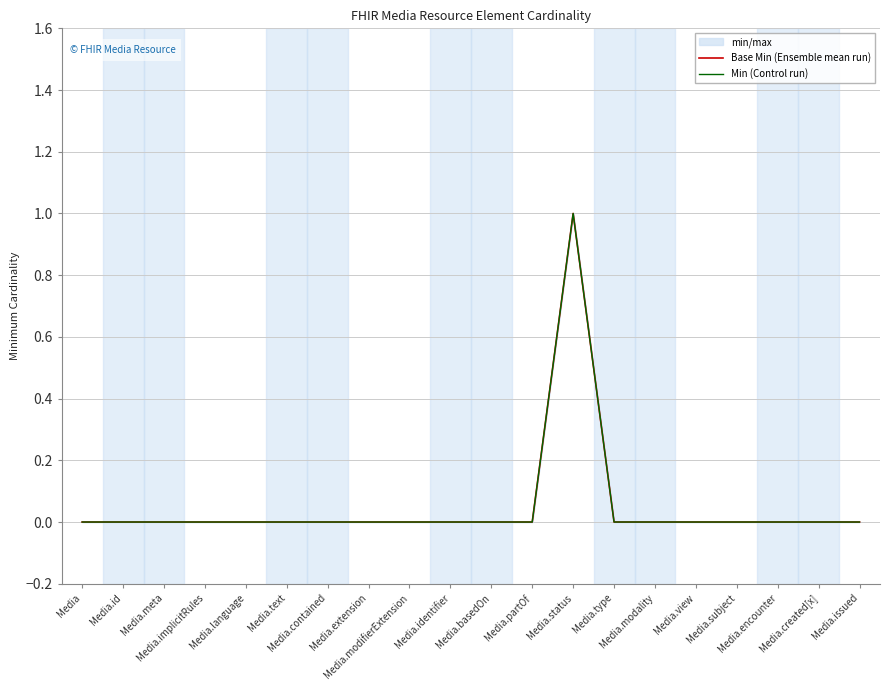

What is the label of the 4th point from the right?

Media.subject